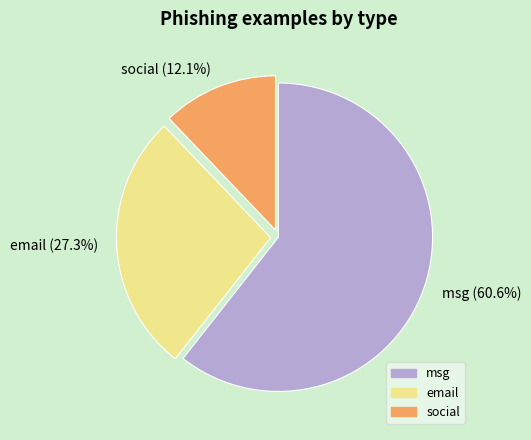

To the nearest percent, what portion does social represent?

12%